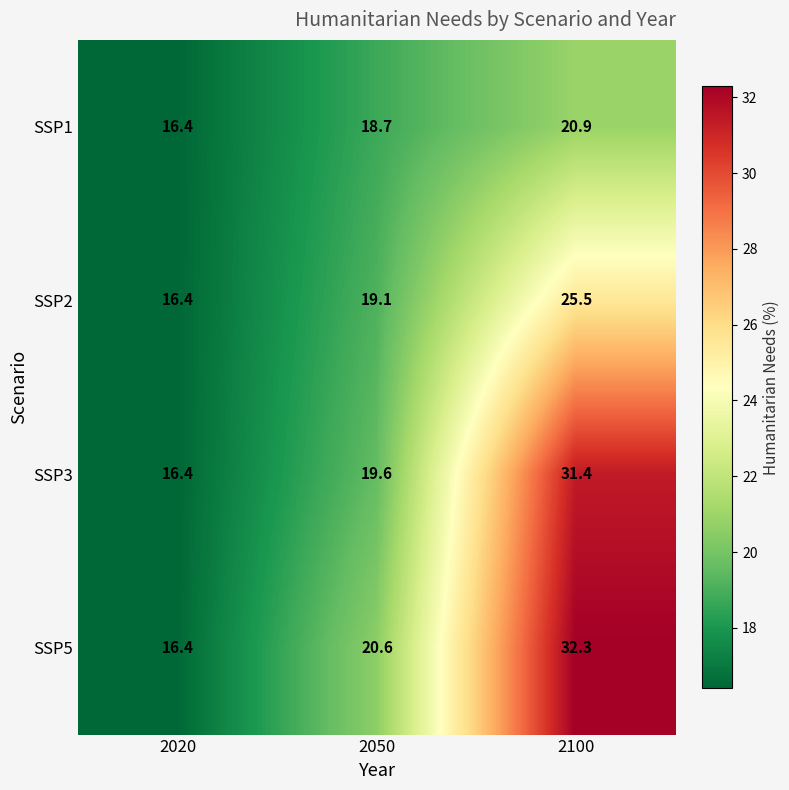

What is the minimum value for SSP1?

16.4